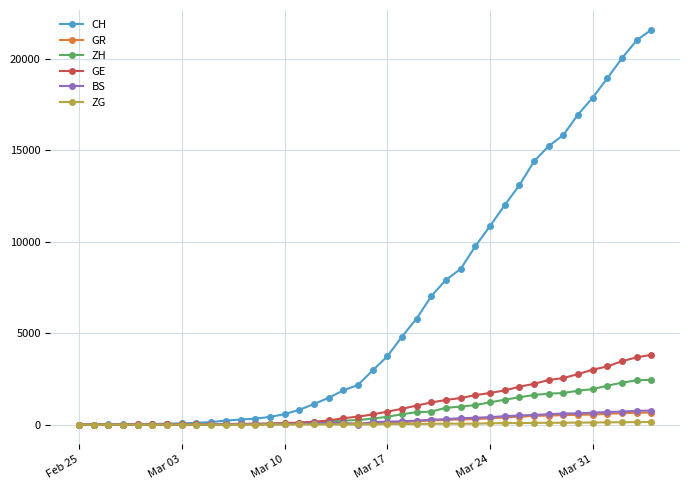

Which series has the largest total across all categories?

CH